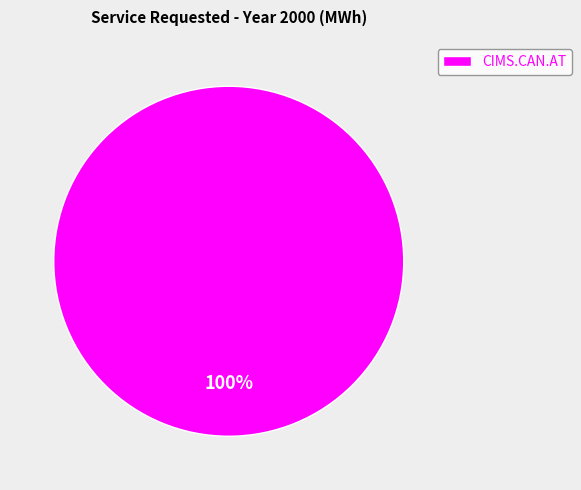

How many slices are in this pie chart?

1